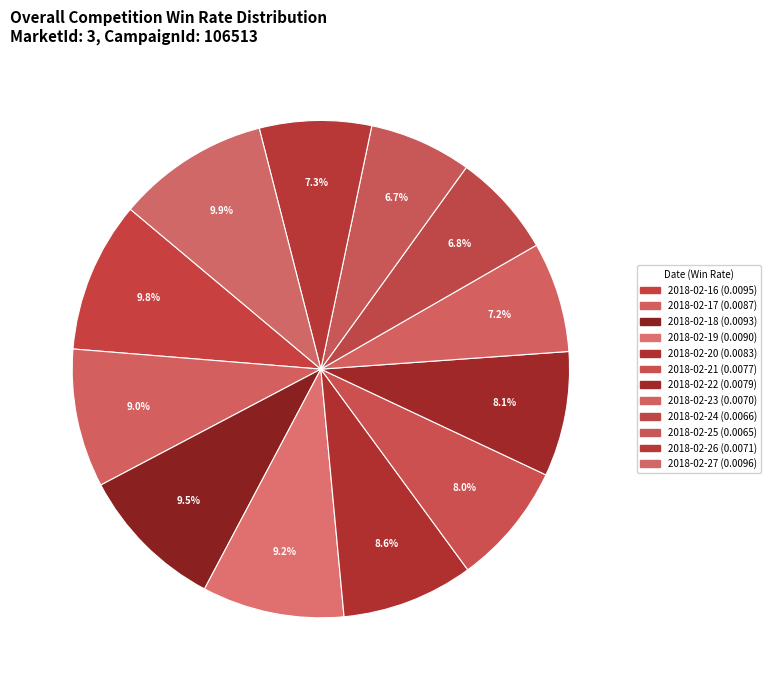

Rank the categories by value from highest to lowest.

2018-02-27, 2018-02-16, 2018-02-18, 2018-02-19, 2018-02-17, 2018-02-20, 2018-02-22, 2018-02-21, 2018-02-26, 2018-02-23, 2018-02-24, 2018-02-25